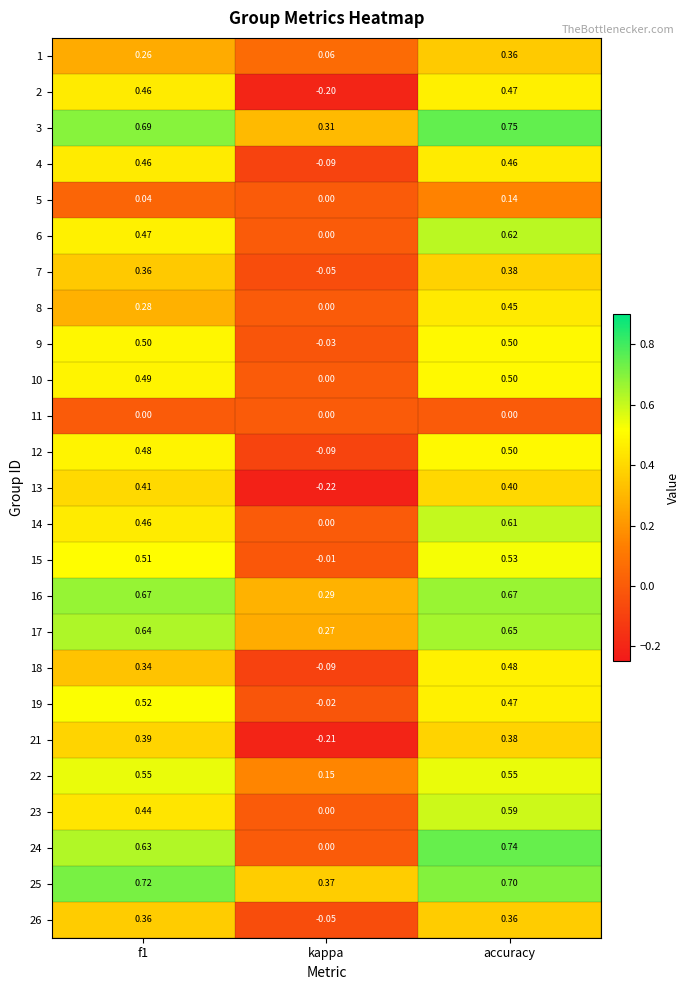

What is the total value across all series at kappa?

0.4